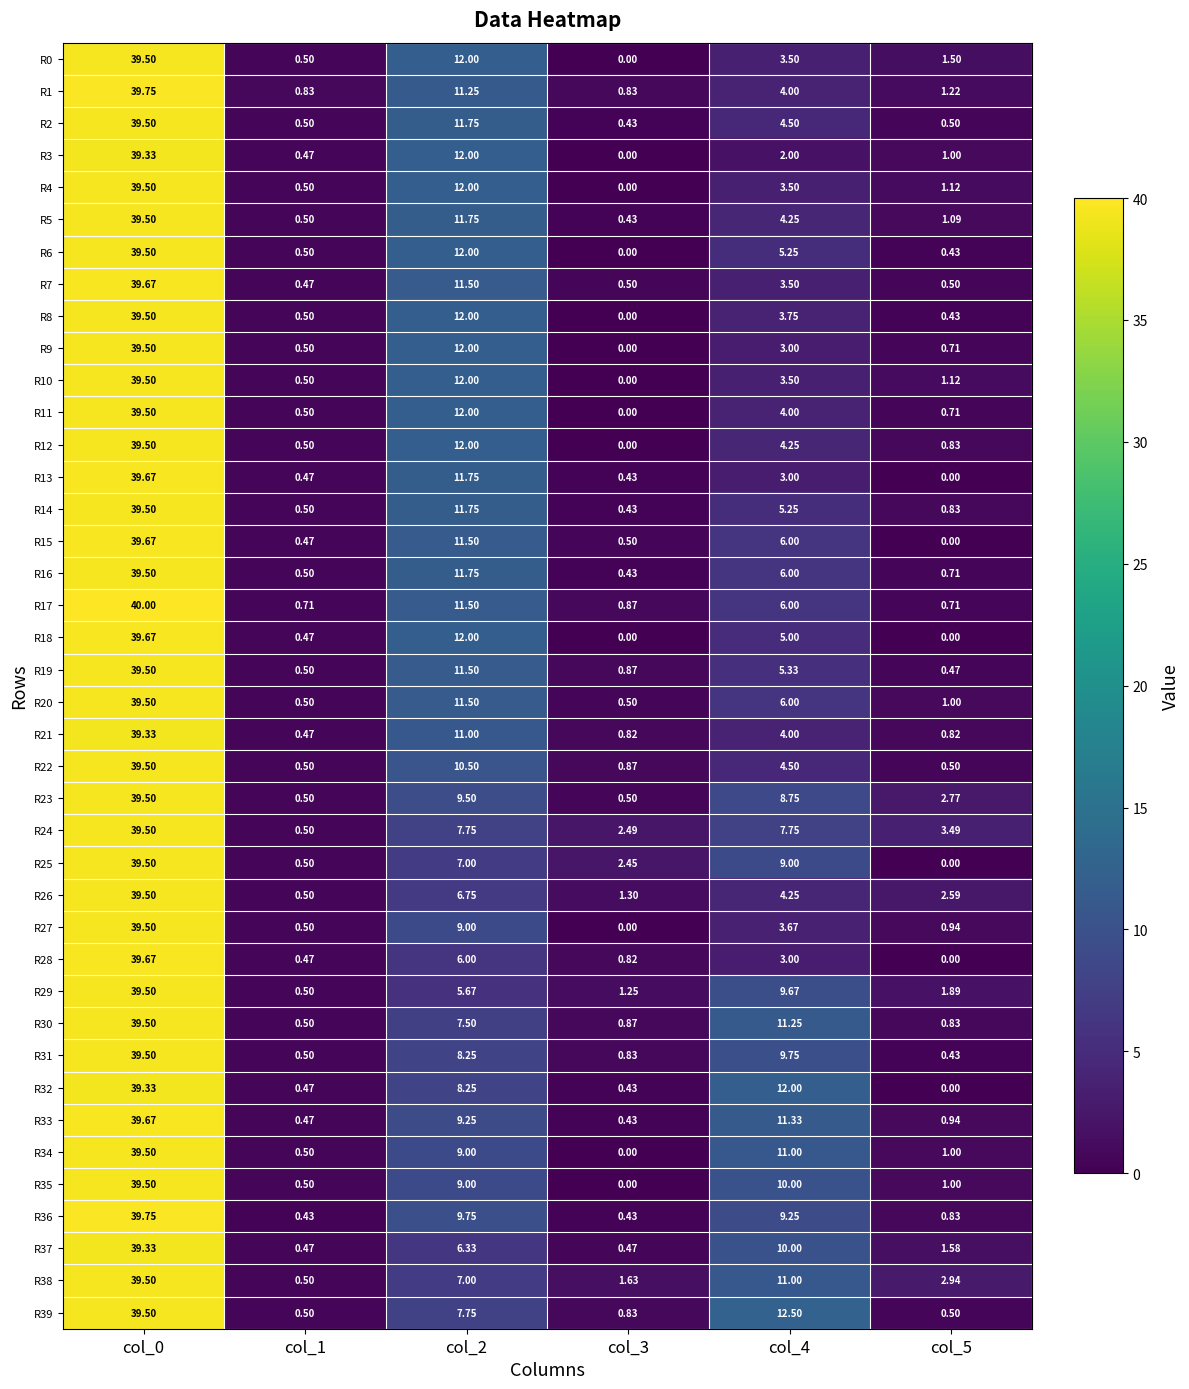

What is the total value across all series at col_1?

20.2